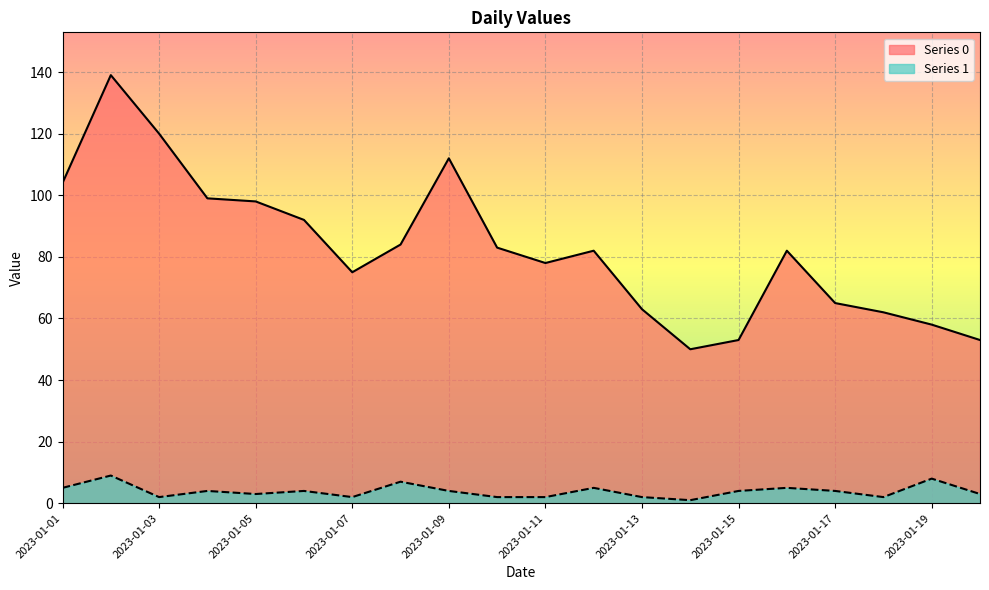

What are all the series names shown in the legend?

Series 0, Series 1